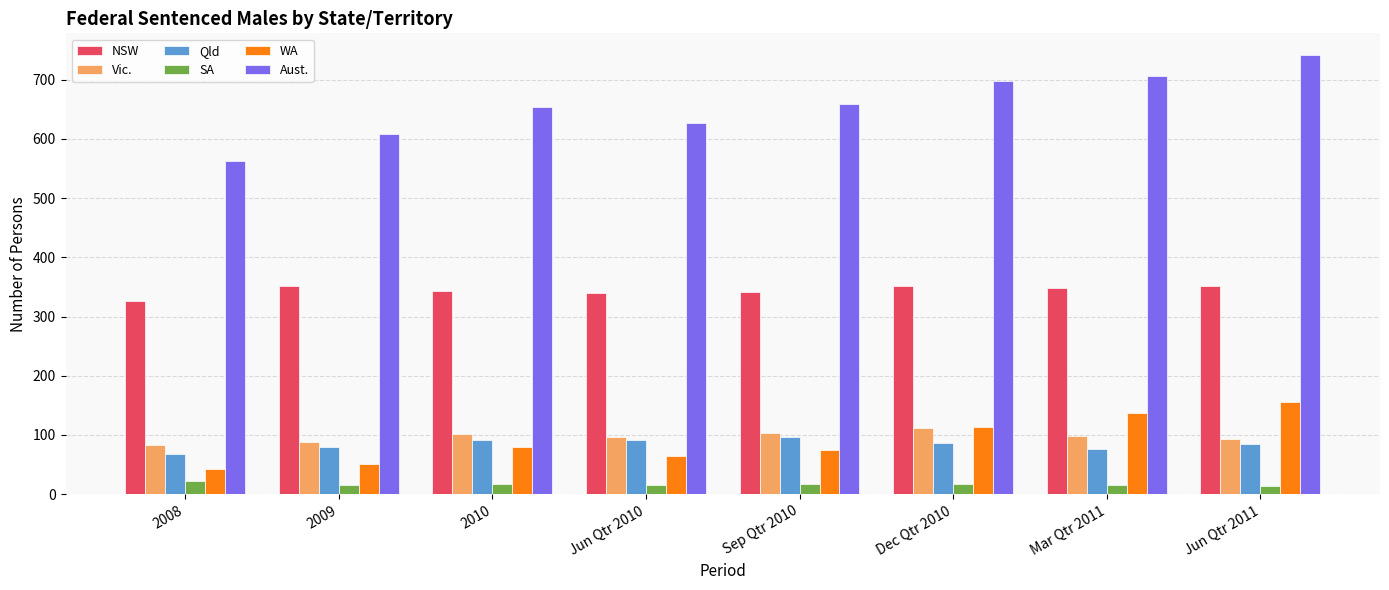

How many categories are shown in the chart?

8